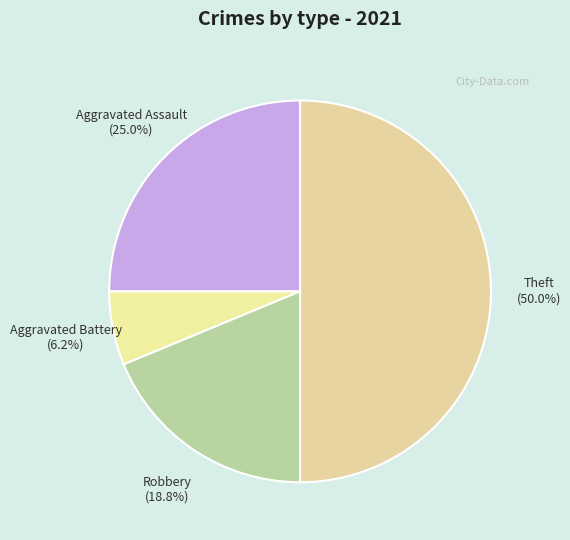

True or false: Aggravated Assault accounts for 37% of the total.

False